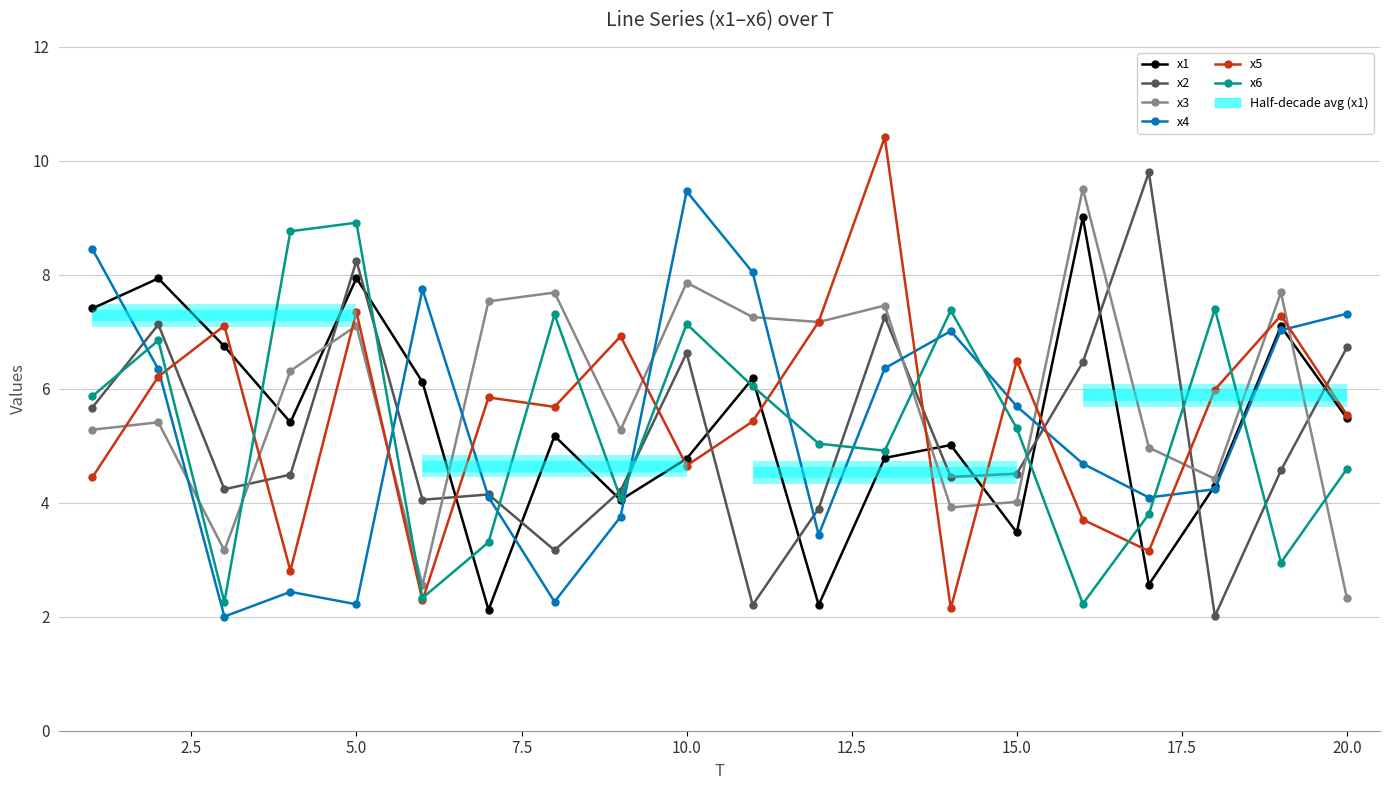

Is it true that x3 equals 1.1 at 20.0?

False